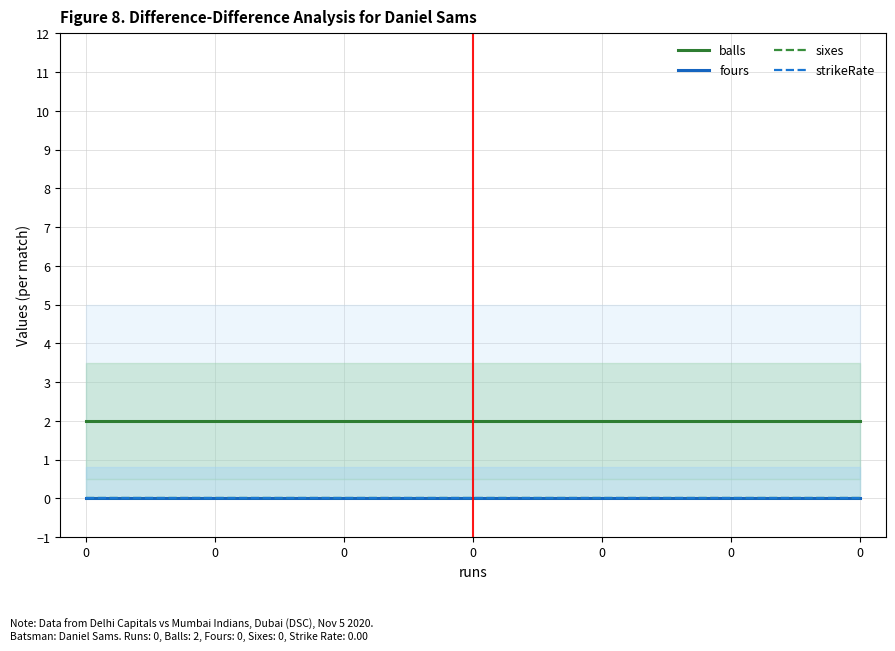

Which series has the largest range (max minus min)?

balls